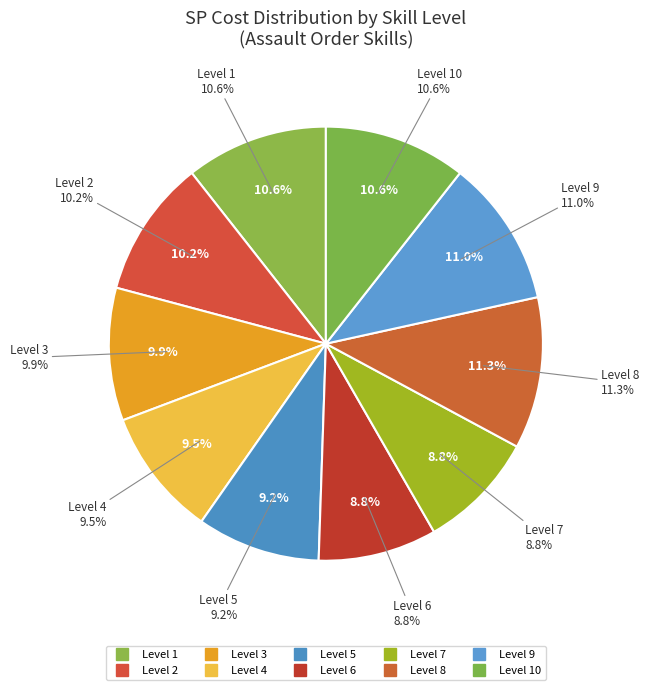

To the nearest percent, what is the combined percentage of Level 1 and Level 5?

20%